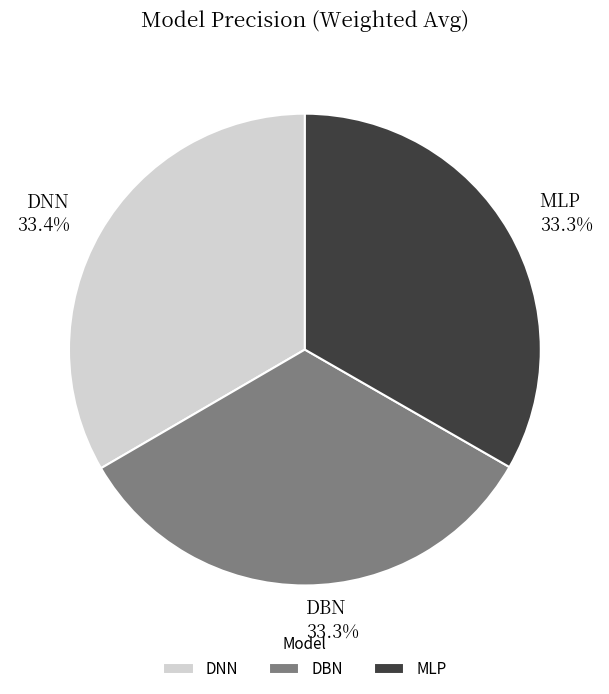

To the nearest percent, what is the combined percentage of DNN and DBN?

67%